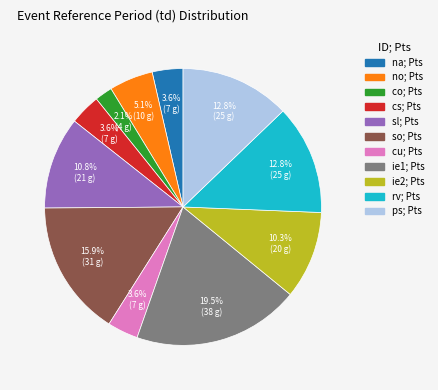

True or false: sl accounts for 20% of the total.

False